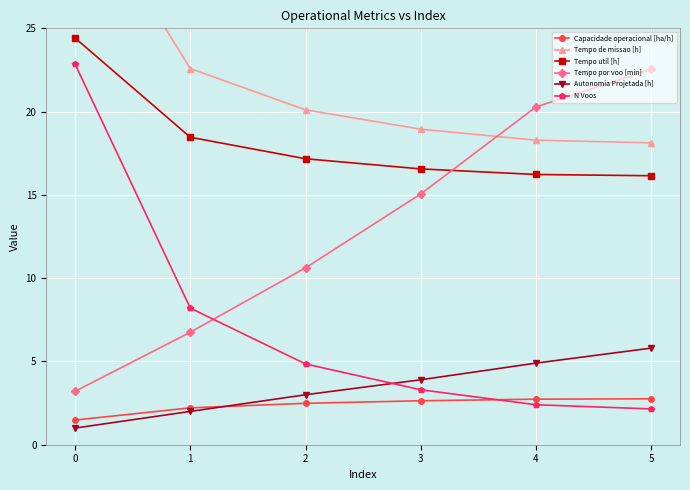

True or false: N Voos has a value of 0.5 at 5.

False